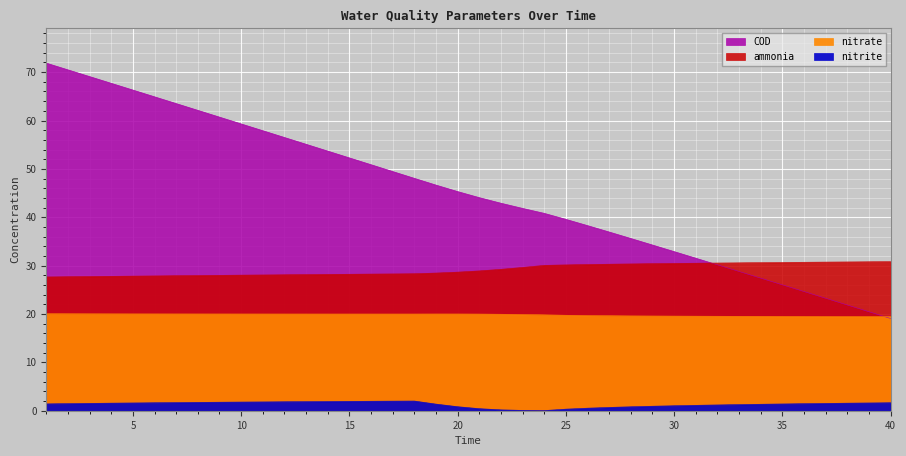

At 2, list the series in order from smallest to largest.

nitrite, nitrate, ammonia, COD